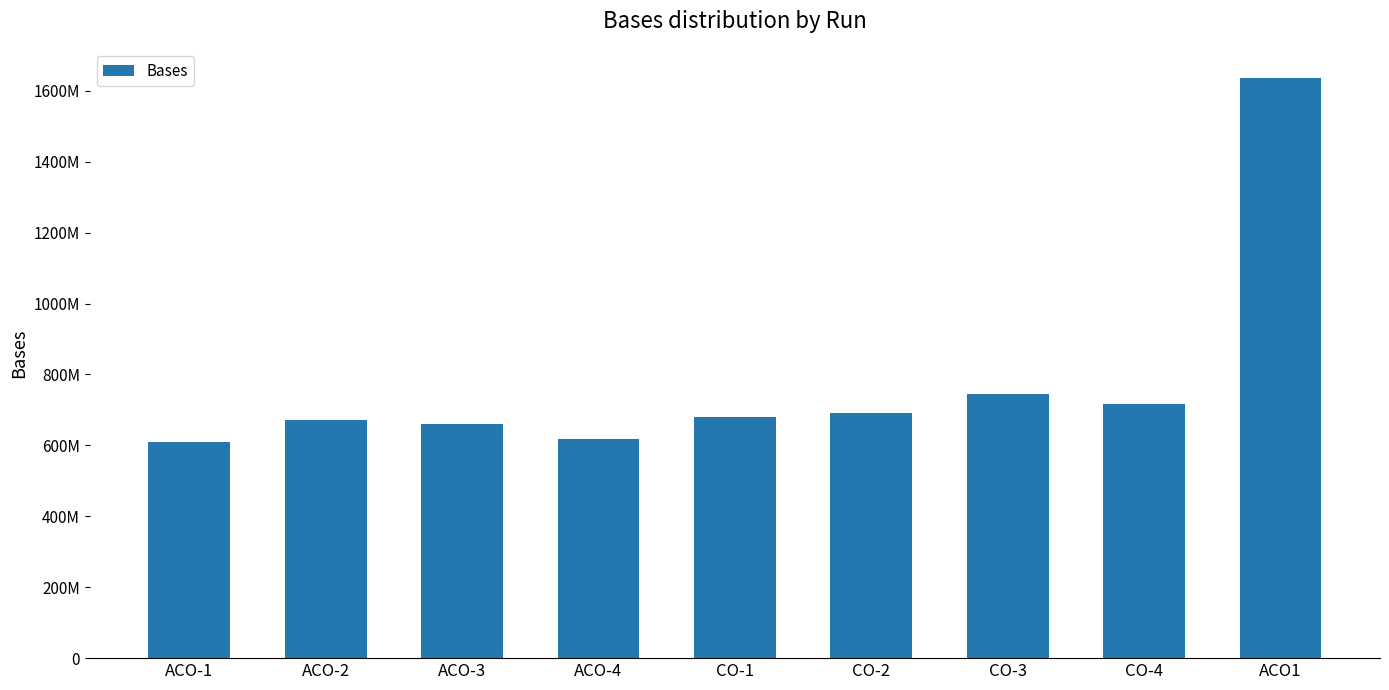

Reading left to right, list all the values displayed in this chart.

ACO-1=608576598	ACO-2=671812110	ACO-3=661057092	ACO-4=617447664	CO-1=679994244	CO-2=691644312	CO-3=744342102	CO-4=716400396	ACO1=1636519650